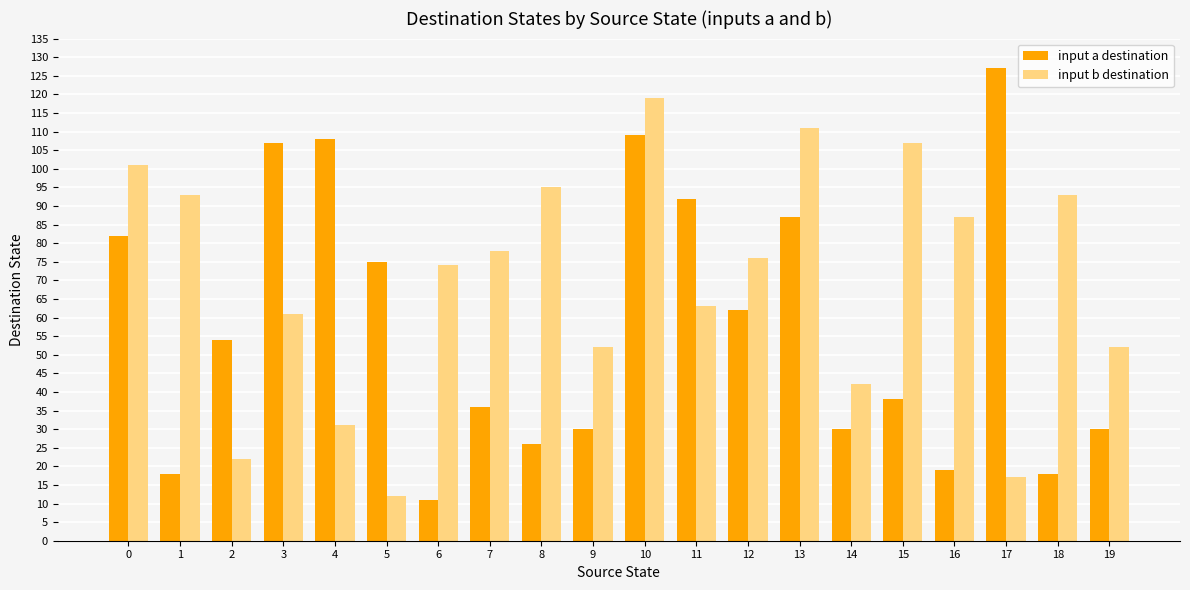

How many distinct data groups are displayed?

2